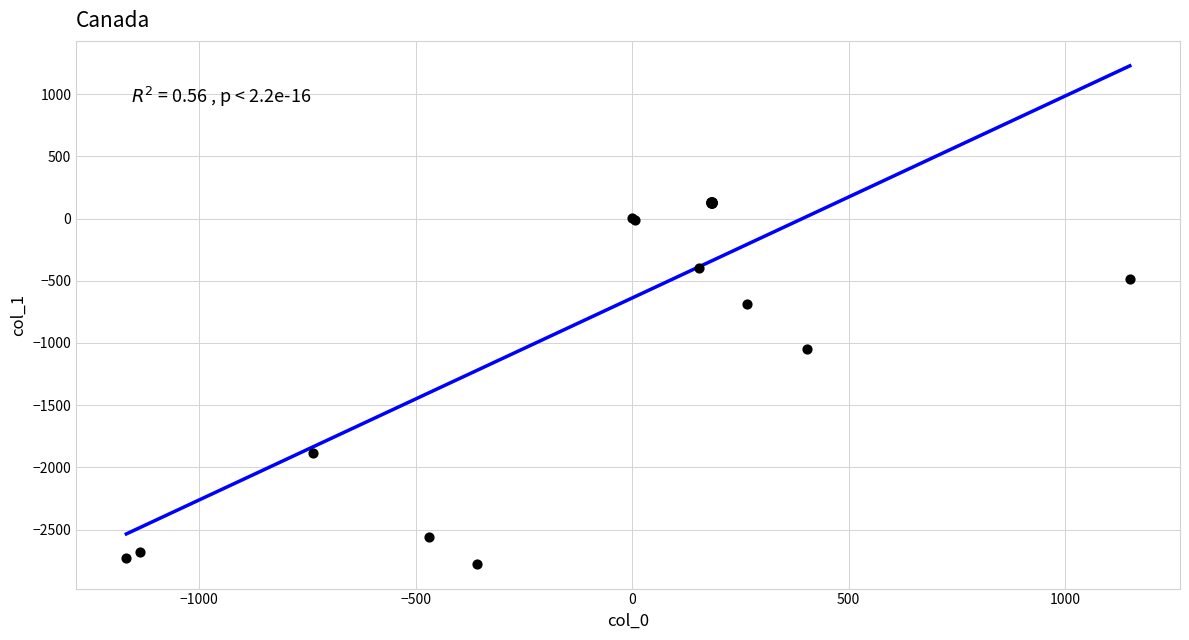

What Y value in the scatter plot is closest to -1321?

-1049.4